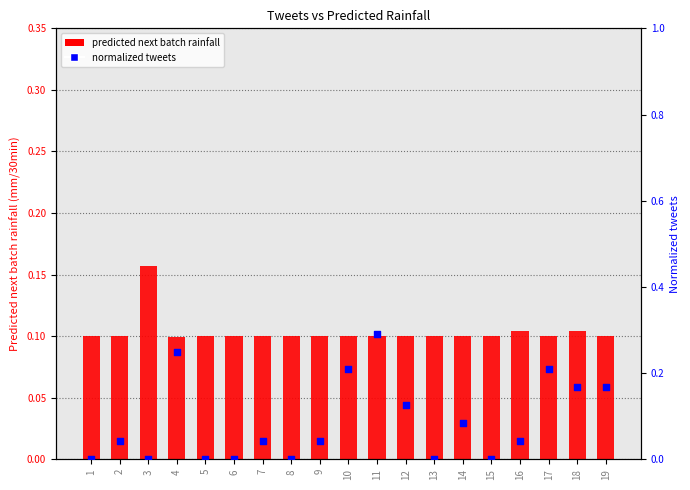

Which series contains the lowest Y value?

normalized tweets